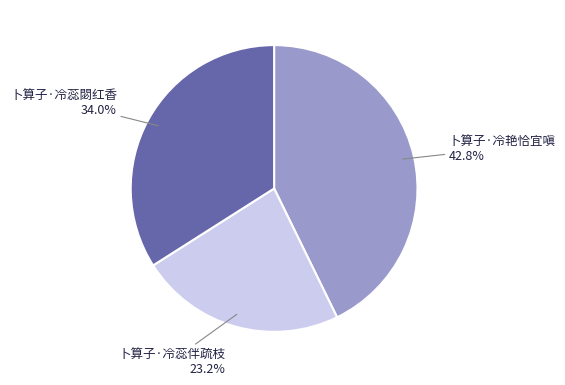

What is the largest slice in the pie chart?

卜算子·冷艳恰宜嗔